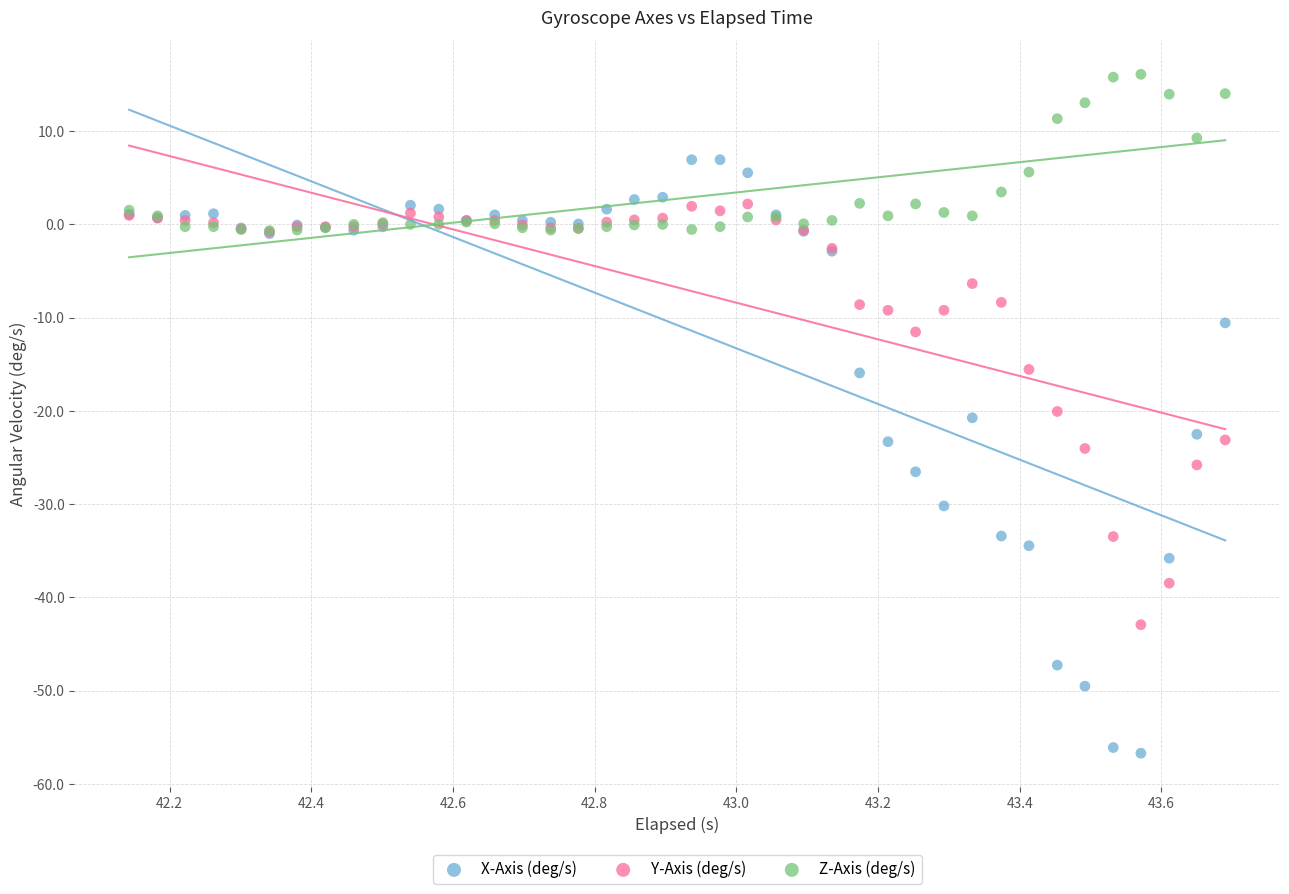

Which series has the widest spread of Y values?

X-Axis (deg/s)